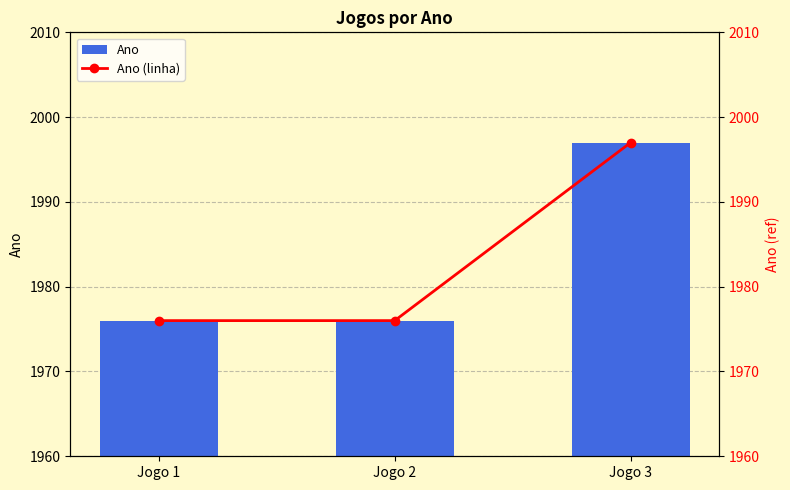

What is the maximum value for Ano (linha)?

1997